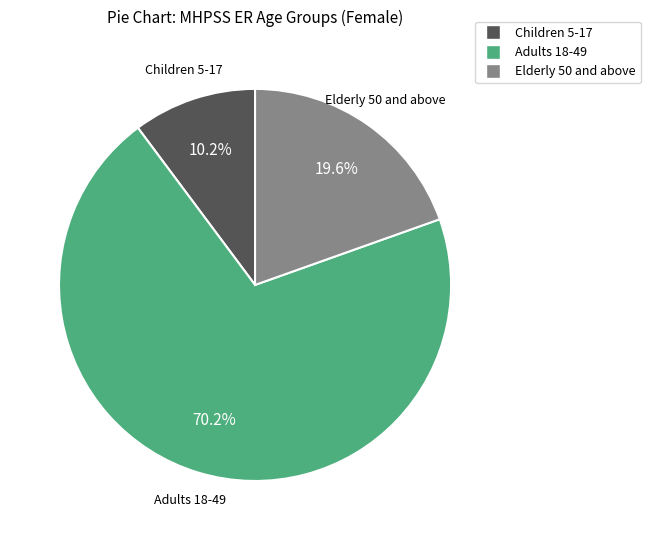

Does any single category account for the majority?

Yes